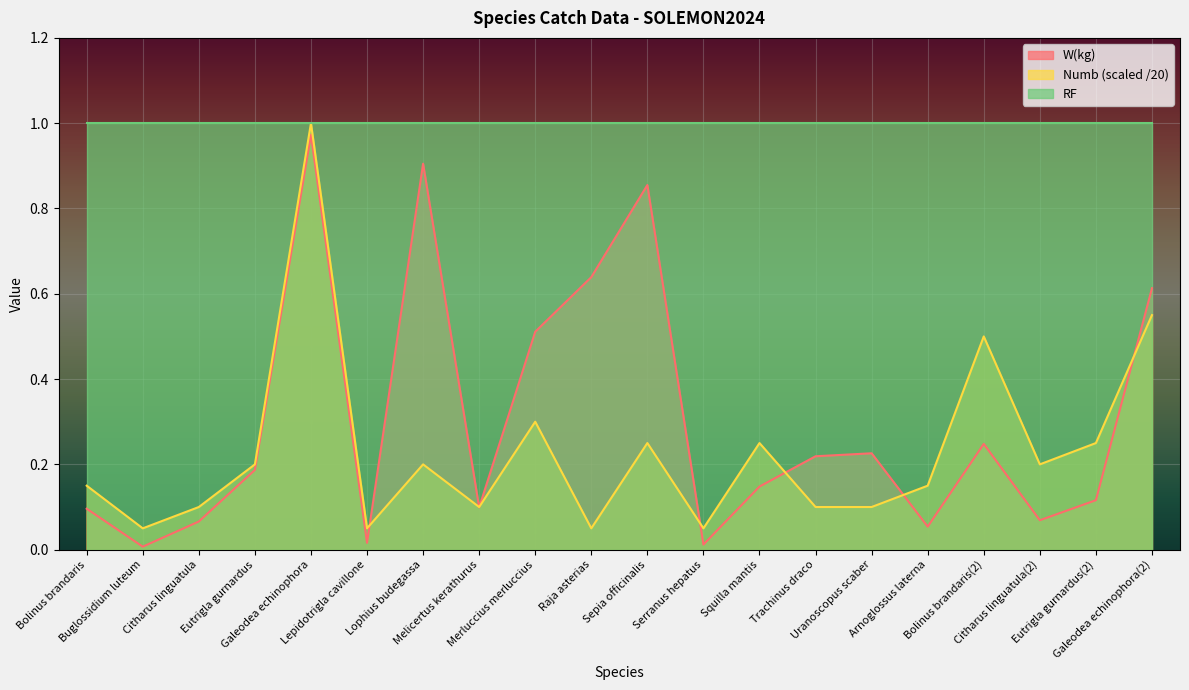

At which category is the sum across all series the highest?

Galeodea echinophora